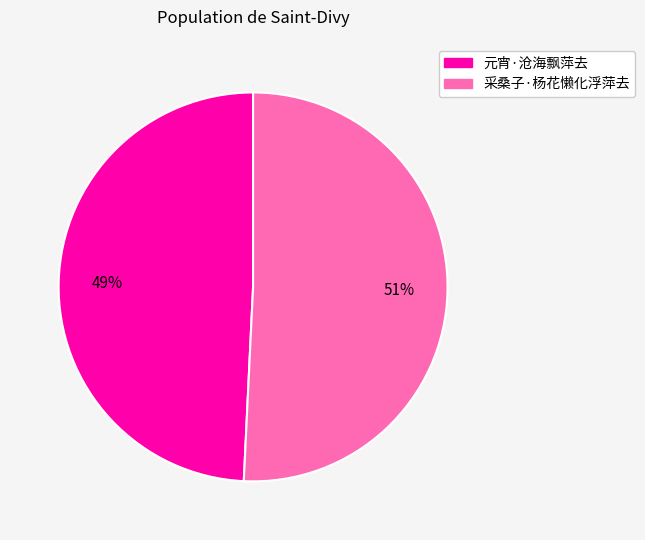

What is the largest slice in the pie chart?

采桑子·杨花懒化浮萍去